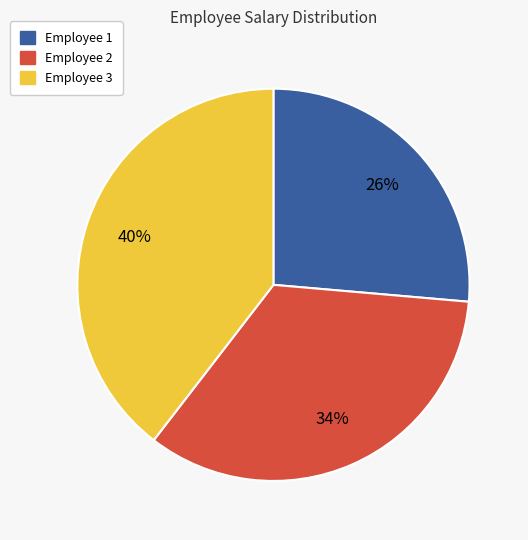

Does any single category account for the majority?

No